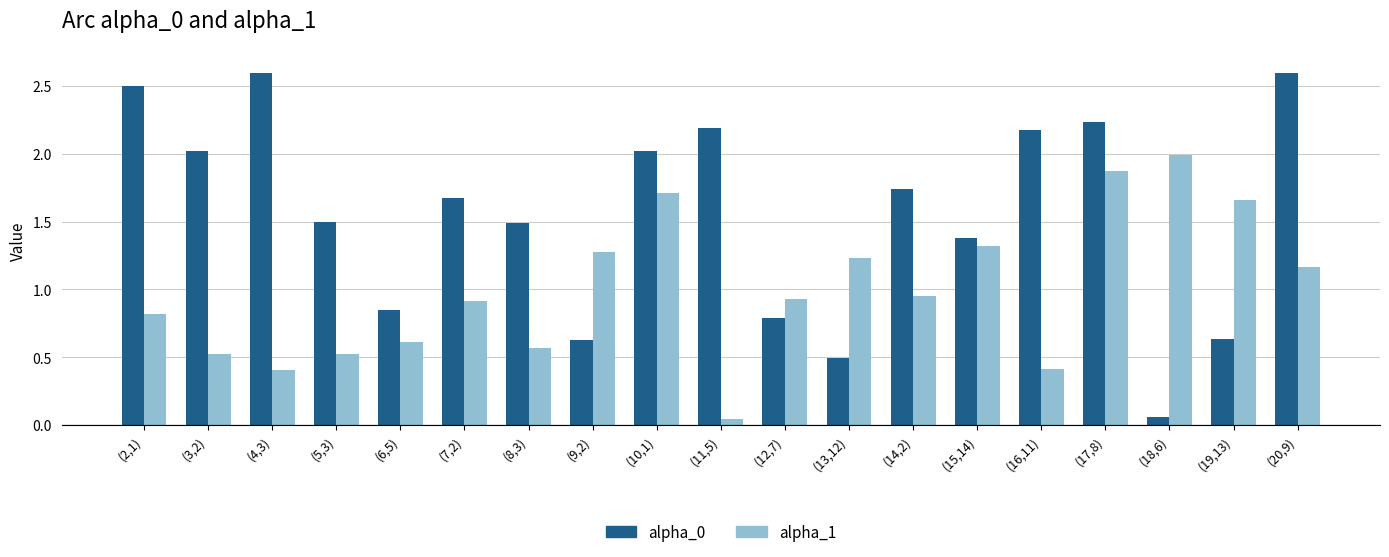

What is the difference between the second highest and minimum values in the alpha_0 series?

2.5